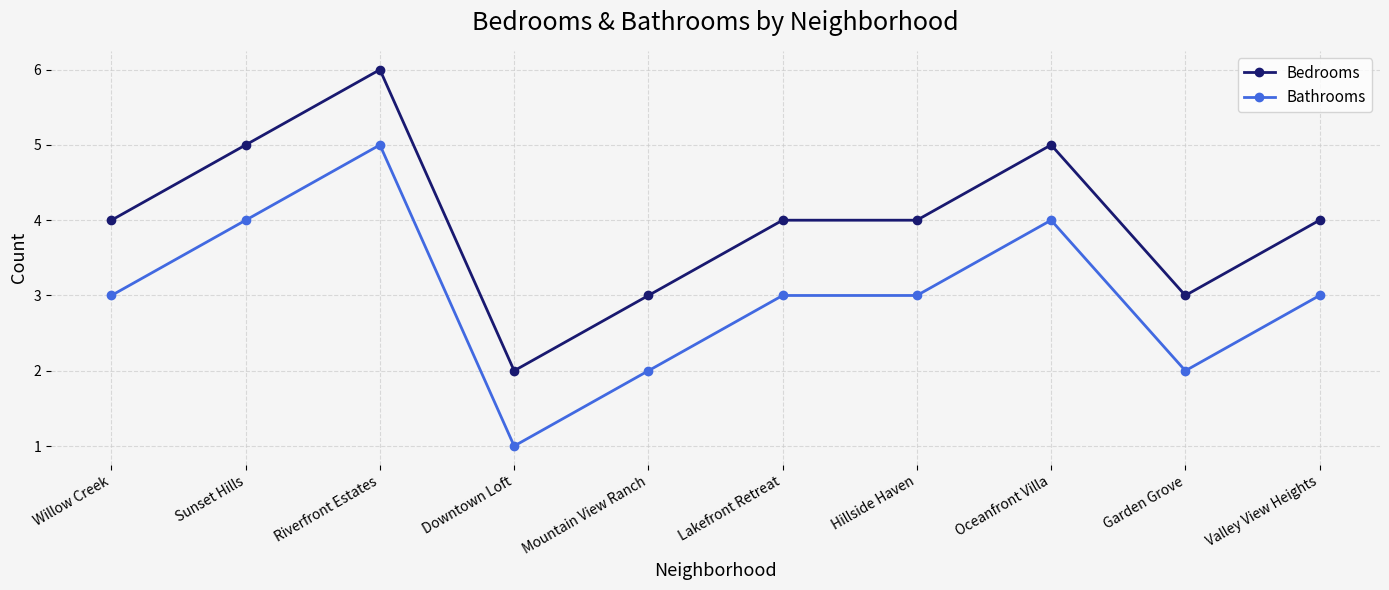

Which series has the largest total across all categories?

Bedrooms